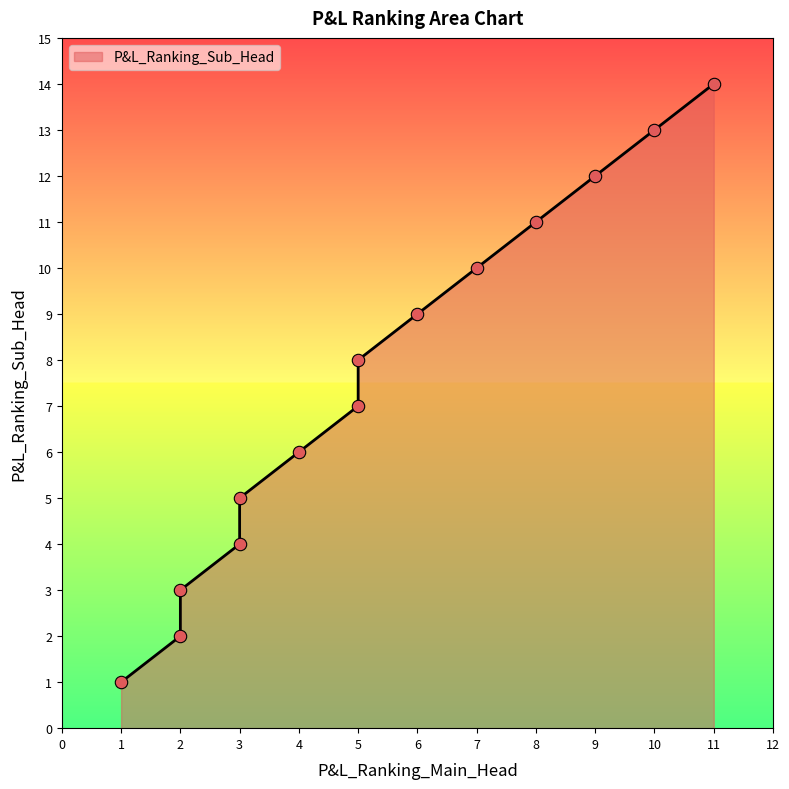

Approximately how many times larger is the value at 11 compared to 10?

1.1